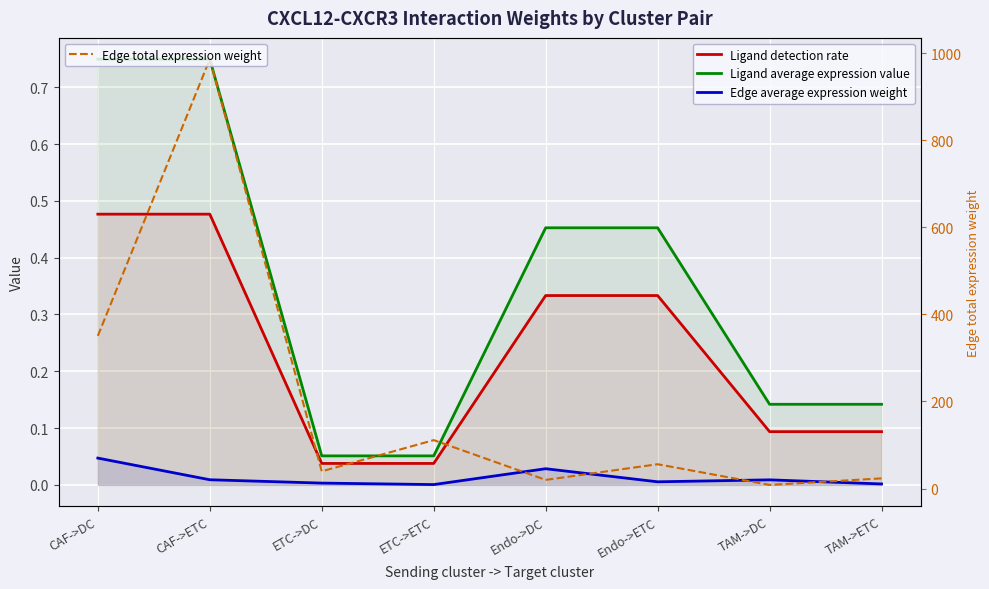

Which label corresponds to the smallest value in the chart?

ETC->ETC